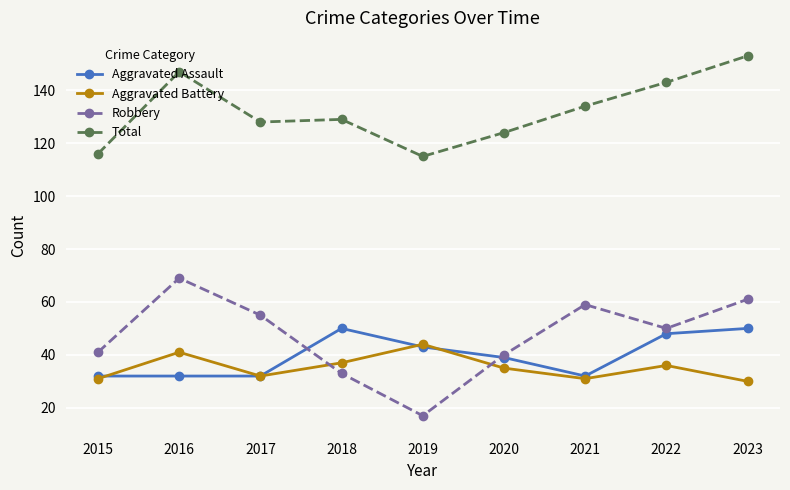

The value of Total at 2023 is 153. True or false?

True